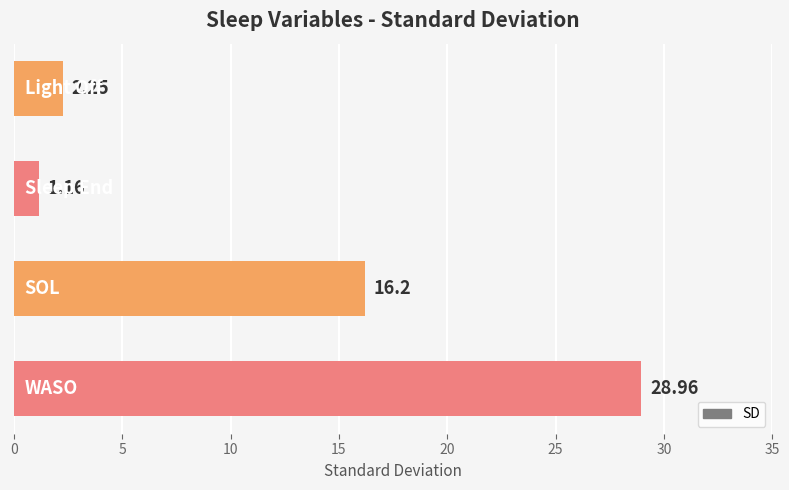

What is the sum of all values?

48.6